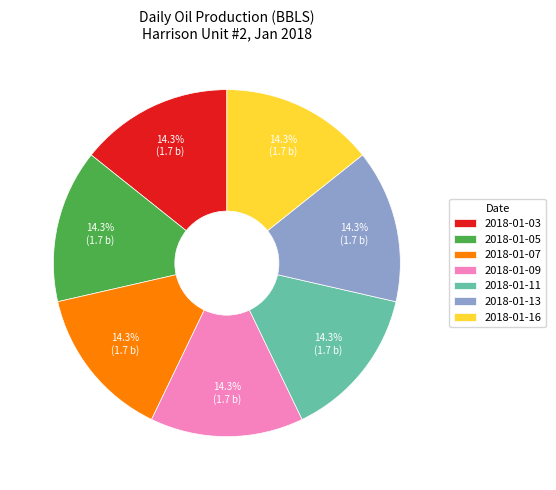

What portion of the pie excludes 2018-01-05?

85.7%